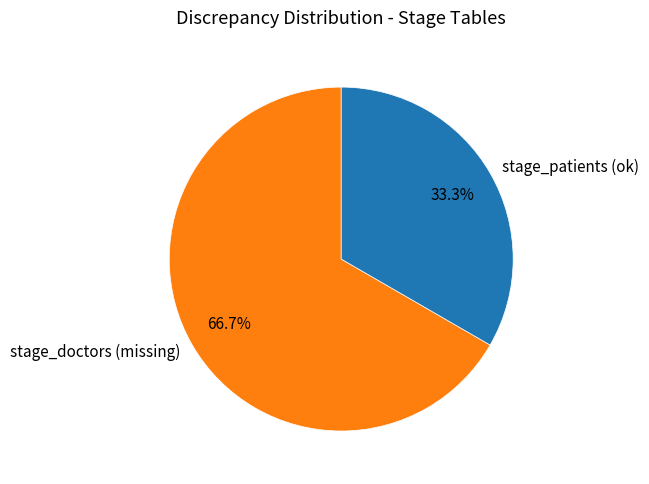

The stage_doctors slice represents 89% of the pie. True or false?

False